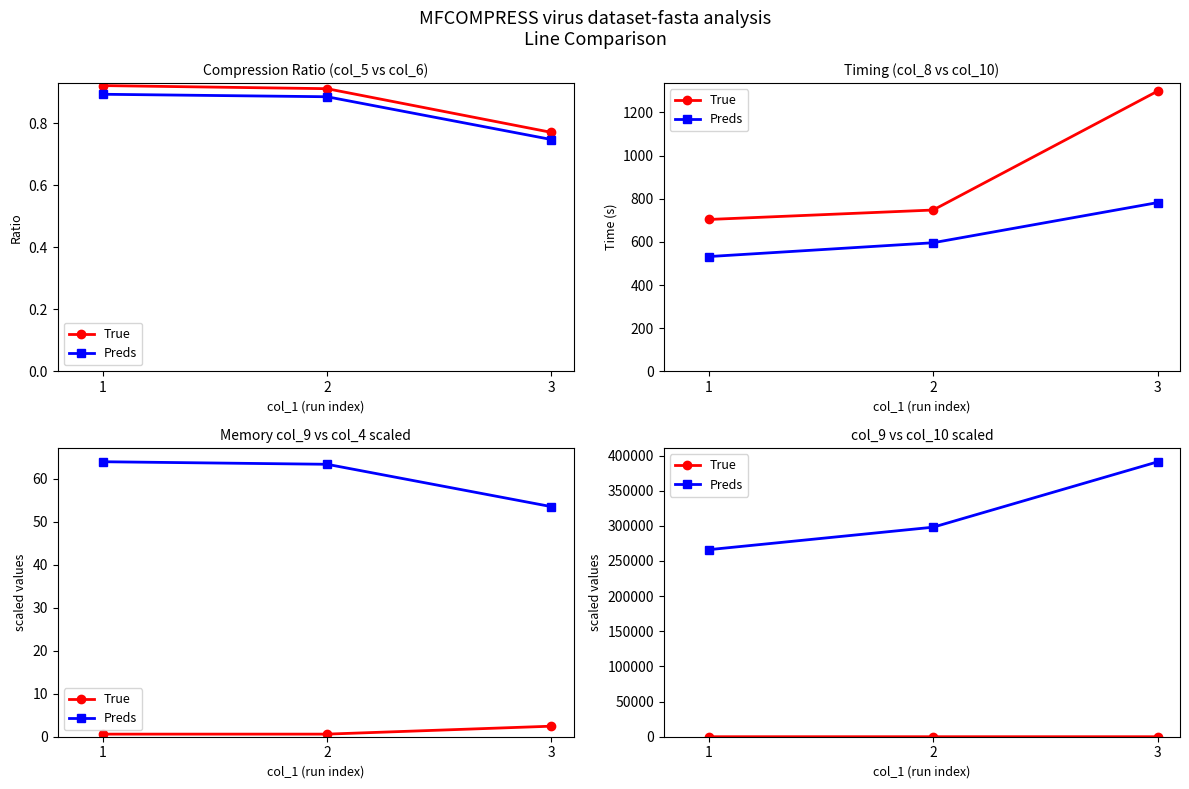

At how many categories does at least one series exceed 368823?

1